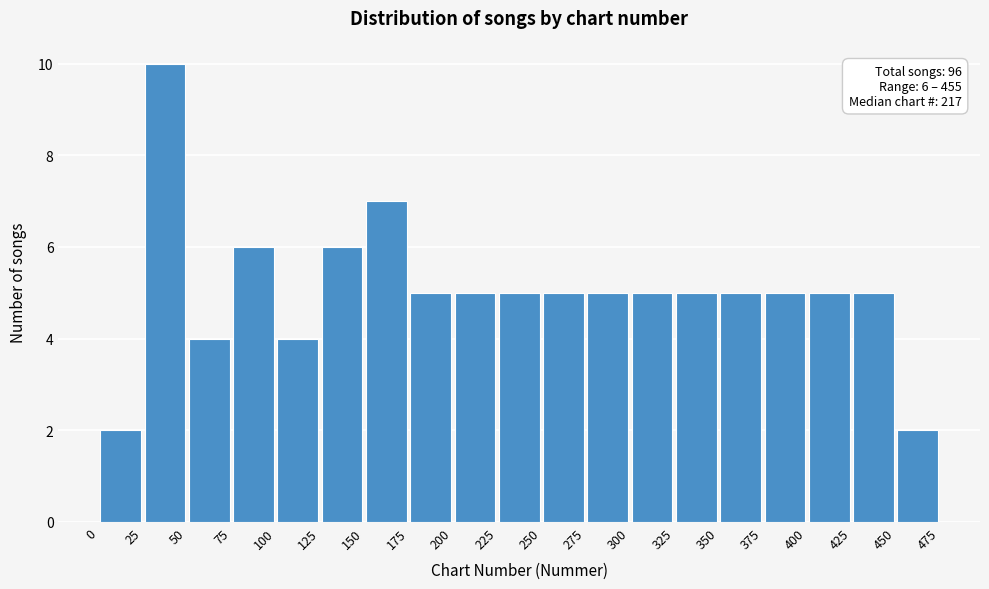

Which range on the x-axis has the tallest bar?

25 to 50